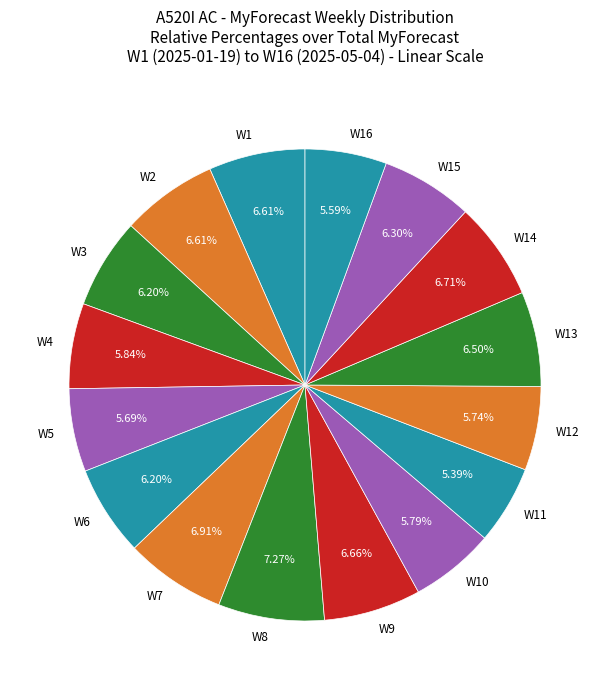

Between W4 and W7, which is larger?

W7